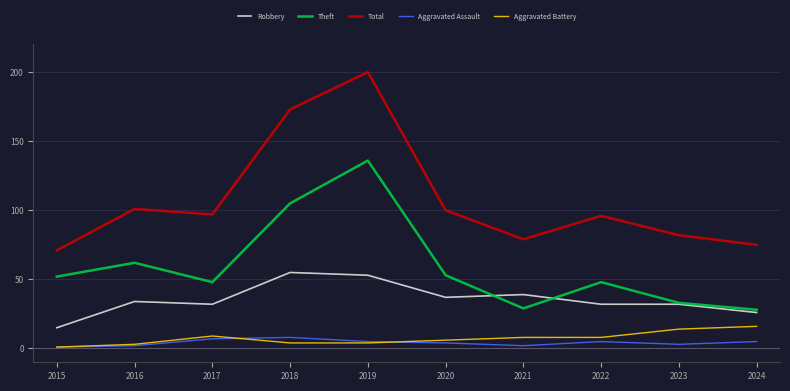

Rank the series at 2024 from lowest to highest value.

Aggravated Assault, Aggravated Battery, Robbery, Theft, Total